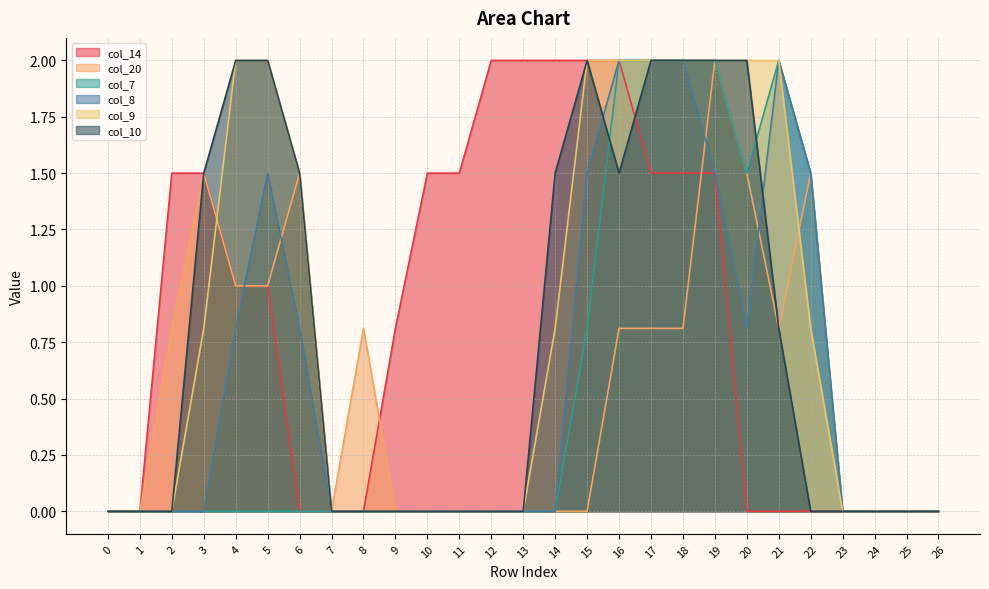

What is the total value across all series at 4?

6.8